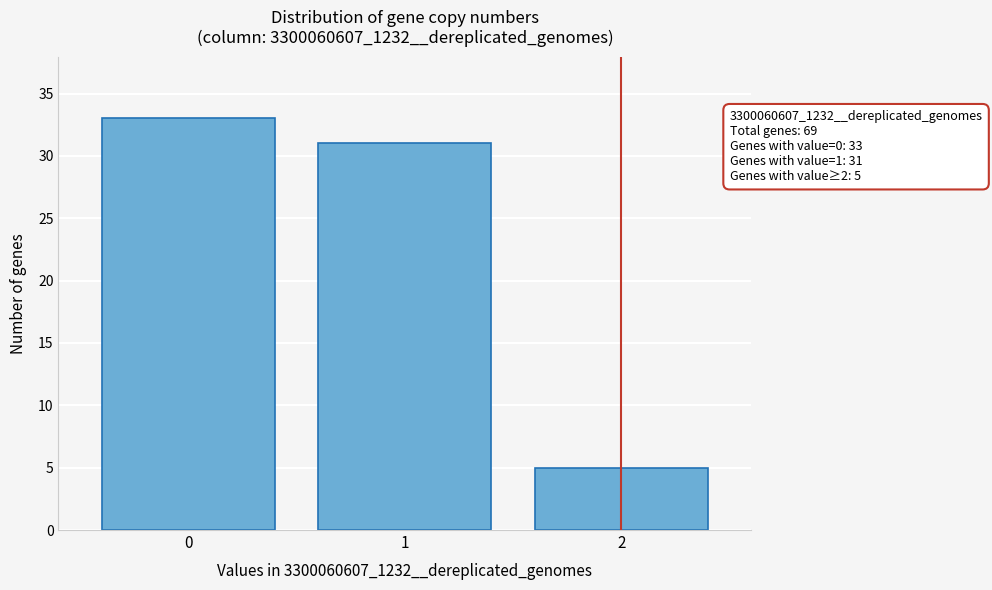

Reading left to right, transcribe all the data shown in this chart.

0=33	1=31	2=5